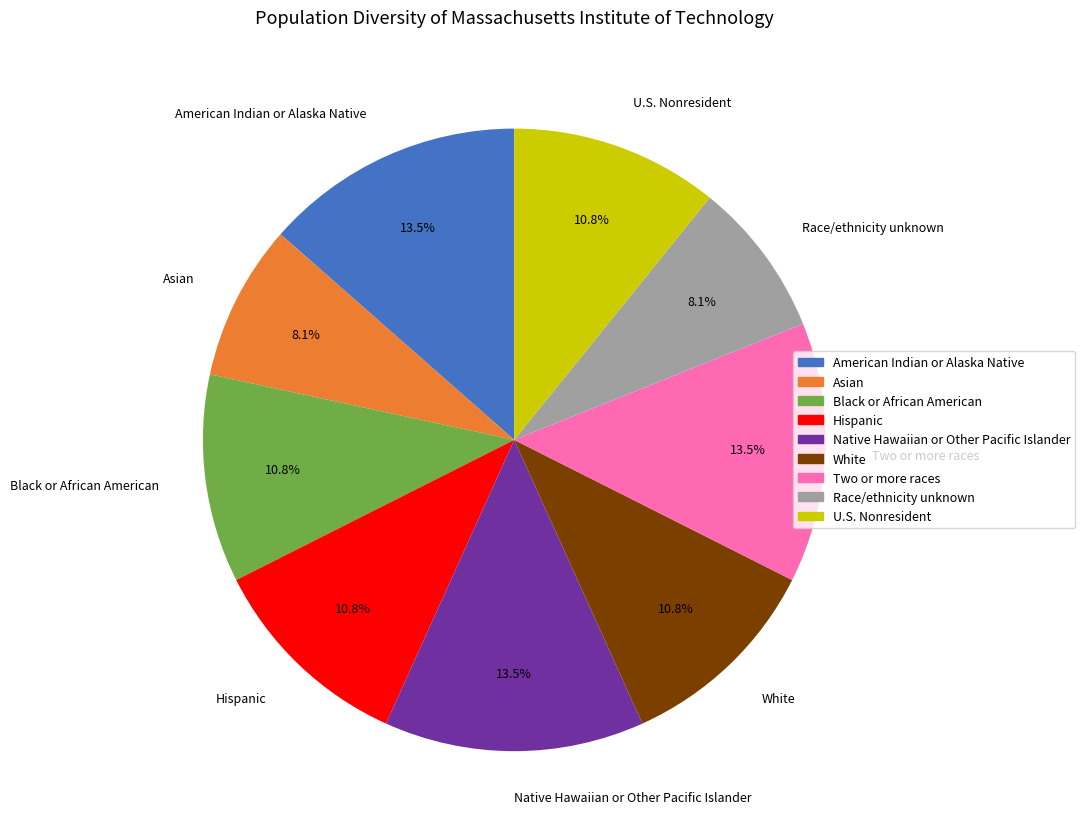

Does White account for over 50% of the chart?

No